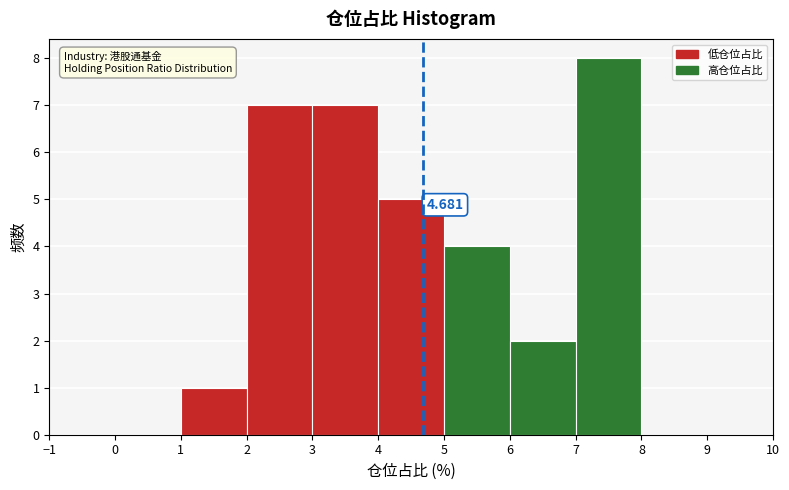

Over which range of the x-axis is the bar tallest?

7 to 8